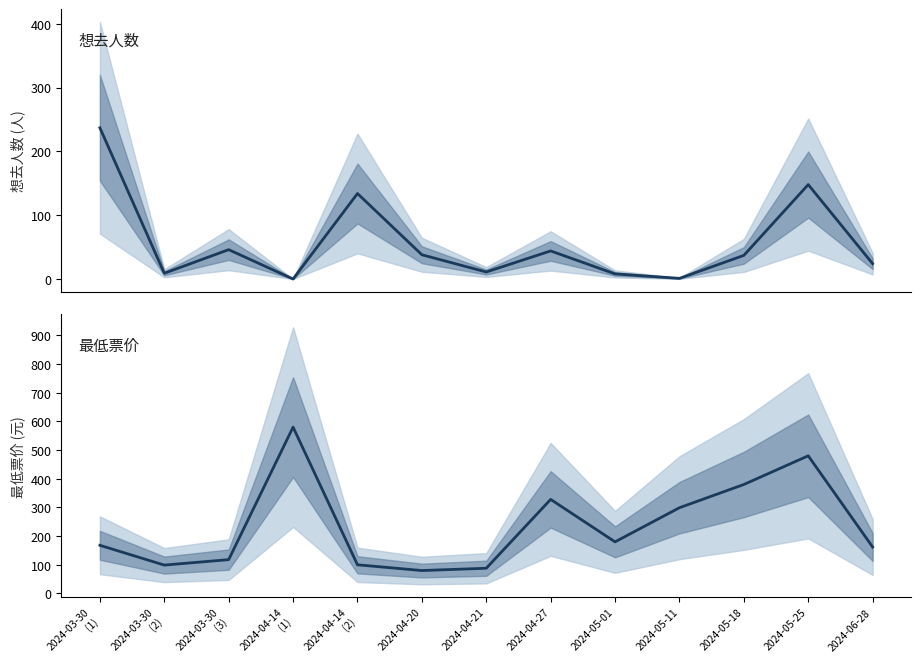

What is the label of the 8th point from the left?

2024-04-27